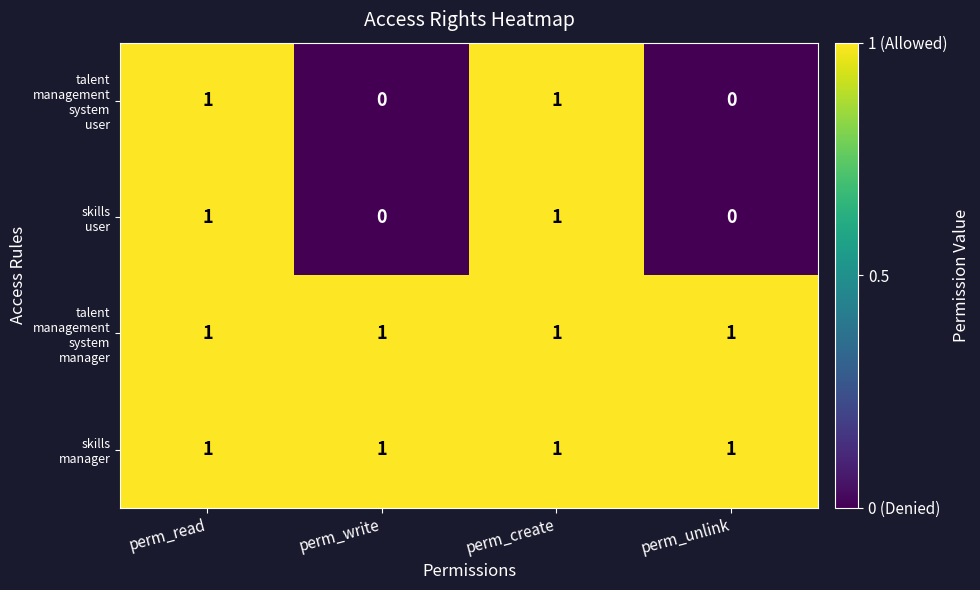

What is the total value across all series at perm_create?

4